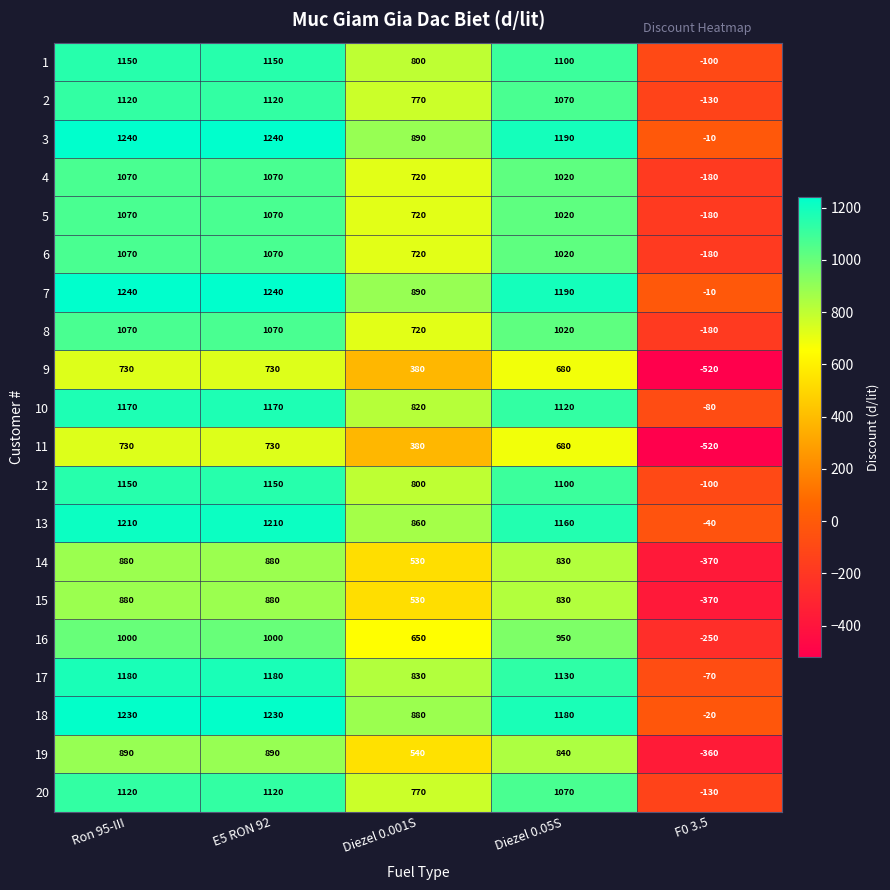

What is the smallest value displayed?

-520